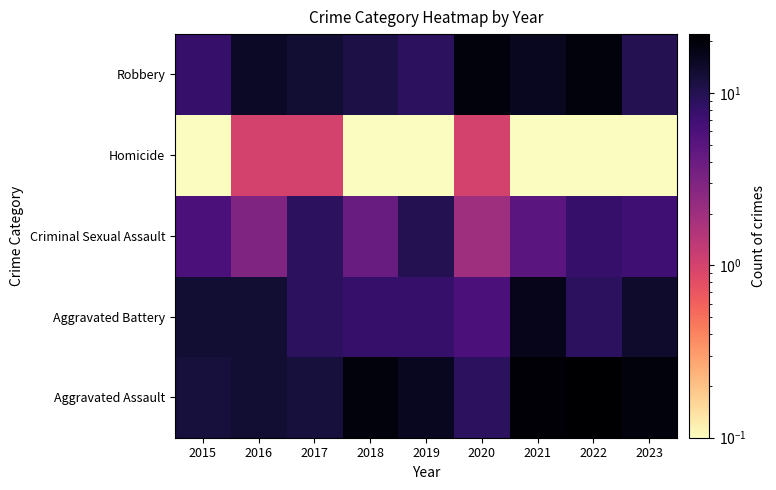

Rank the series by their average value, from highest to lowest.

Aggravated Assault, Robbery, Aggravated Battery, Criminal Sexual Assault, Homicide